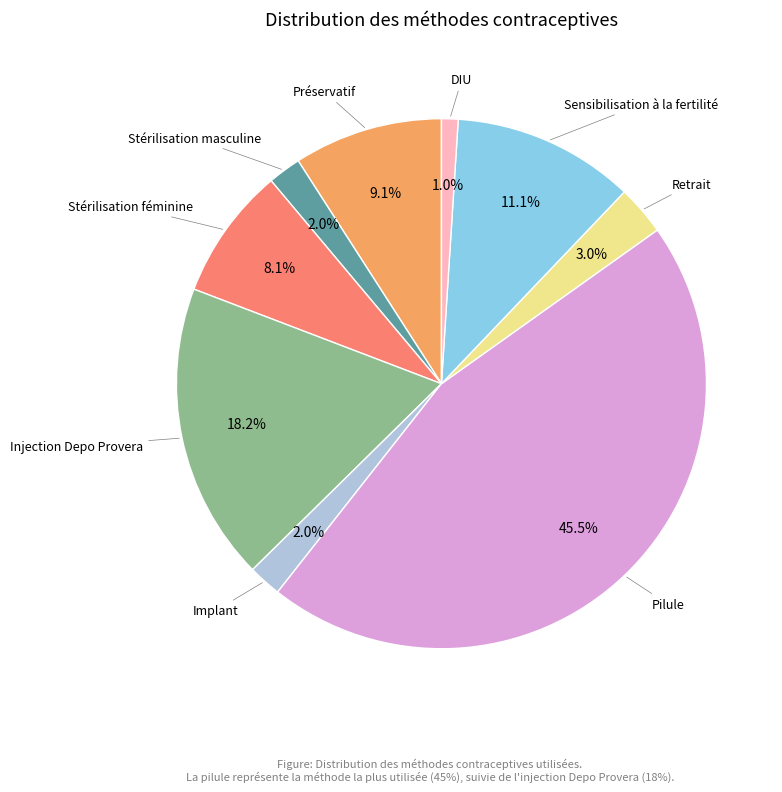

Does any single category account for the majority?

No